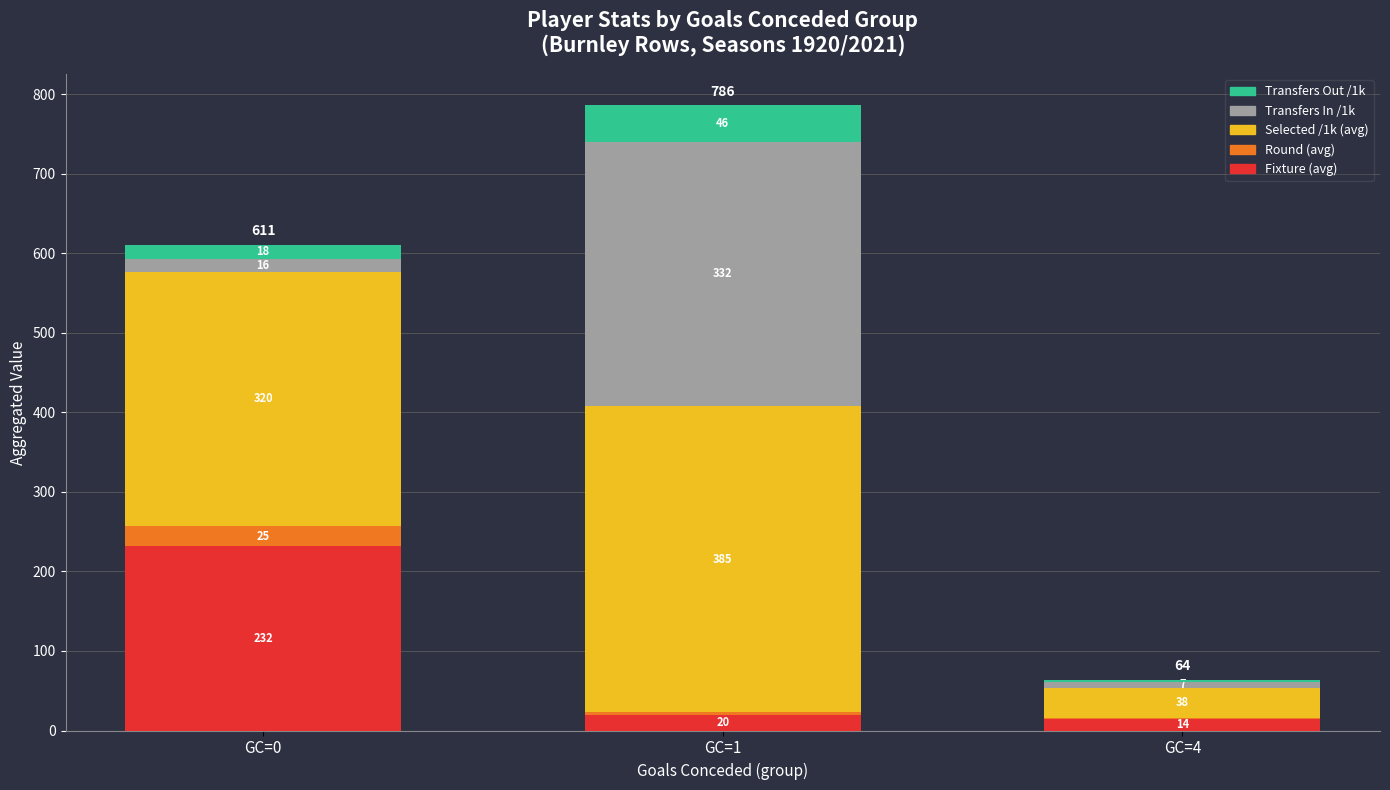

At which category is the sum across all series the highest?

GC=1